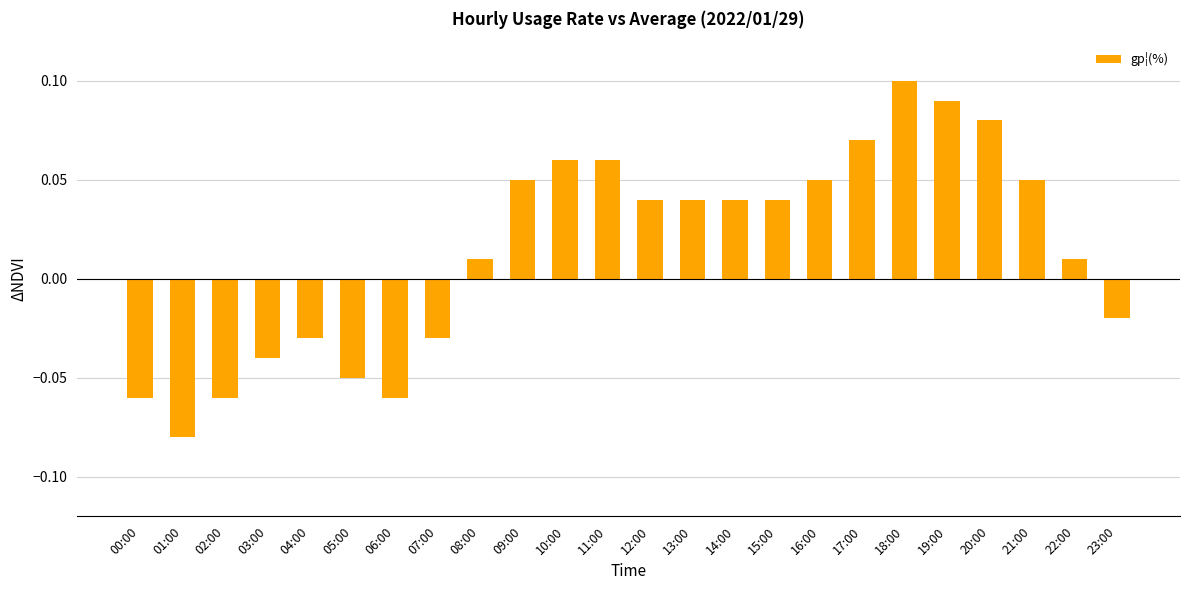

What position from the left is 22:00?

23